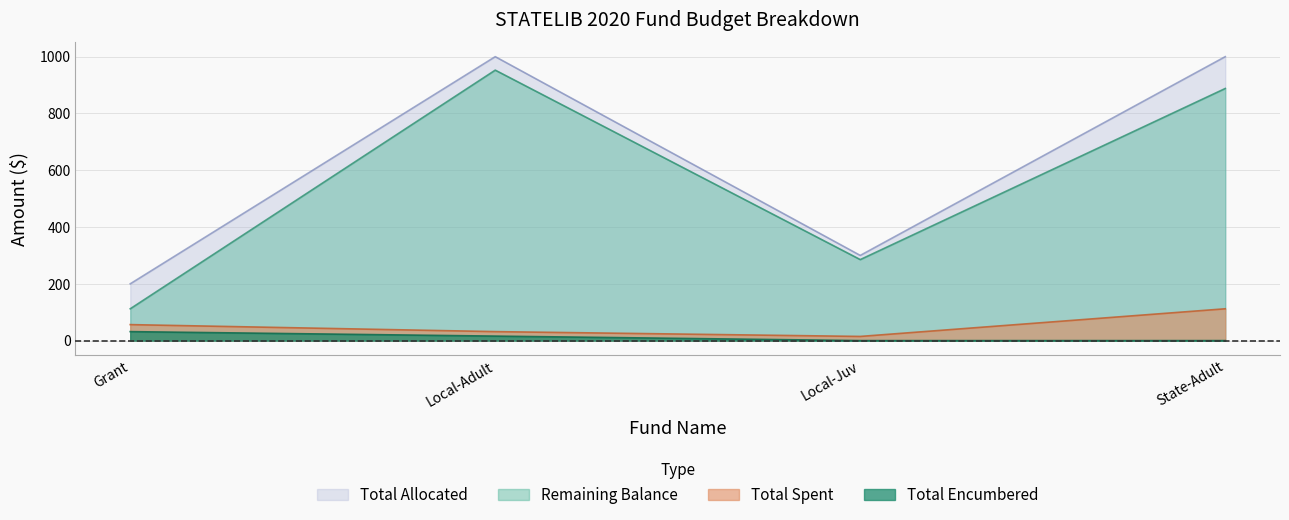

What is the difference between the maximum and minimum values in the Total Allocated series?

800.0